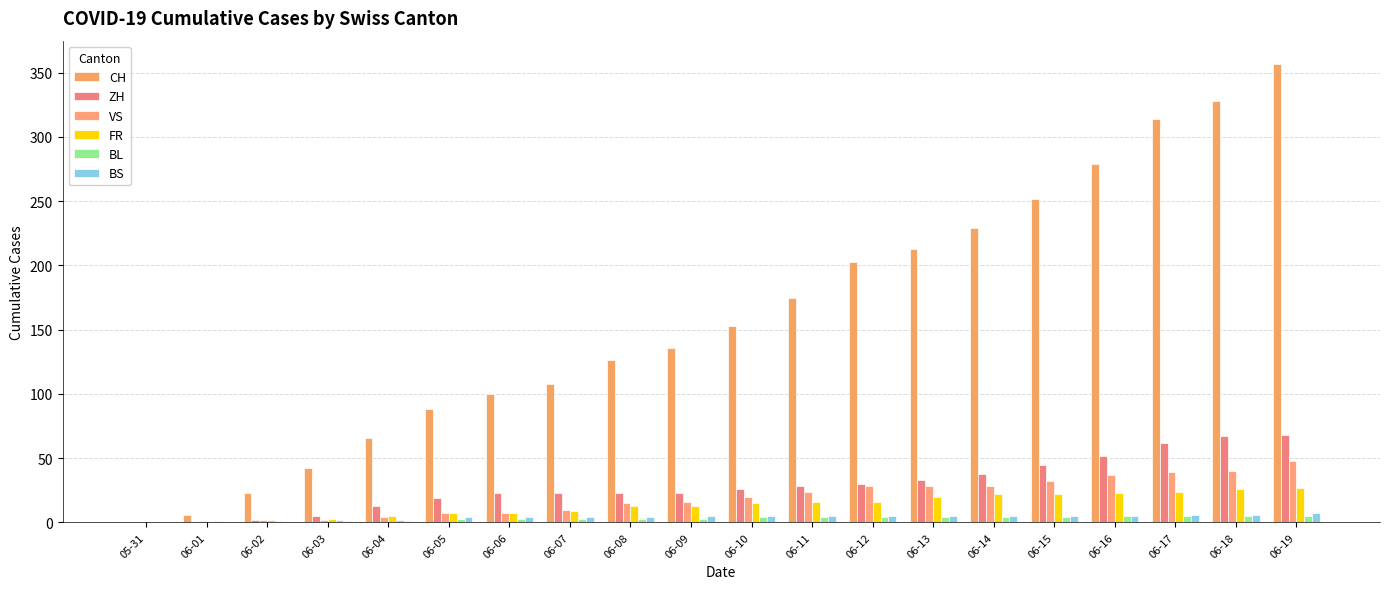

List the labels in order of VS value, largest first.

06-19, 06-18, 06-17, 06-16, 06-15, 06-12, 06-13, 06-14, 06-11, 06-10, 06-09, 06-08, 06-07, 06-05, 06-06, 06-04, 06-02, 06-03, 06-01, 05-31